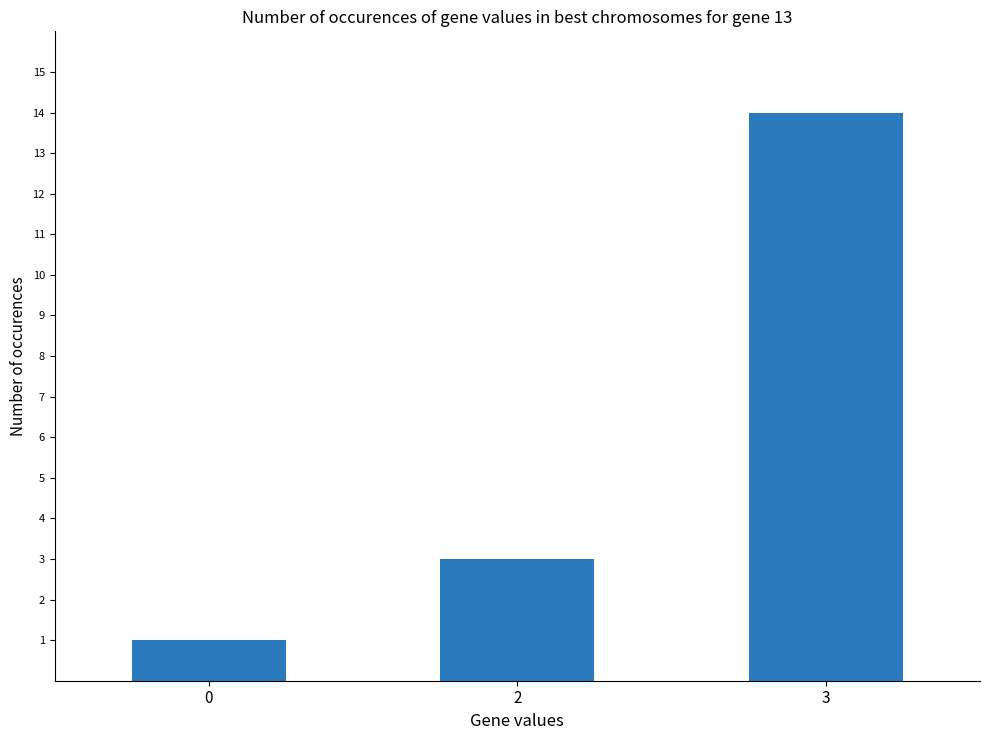

What is the change in value from 0 to 2?

+2